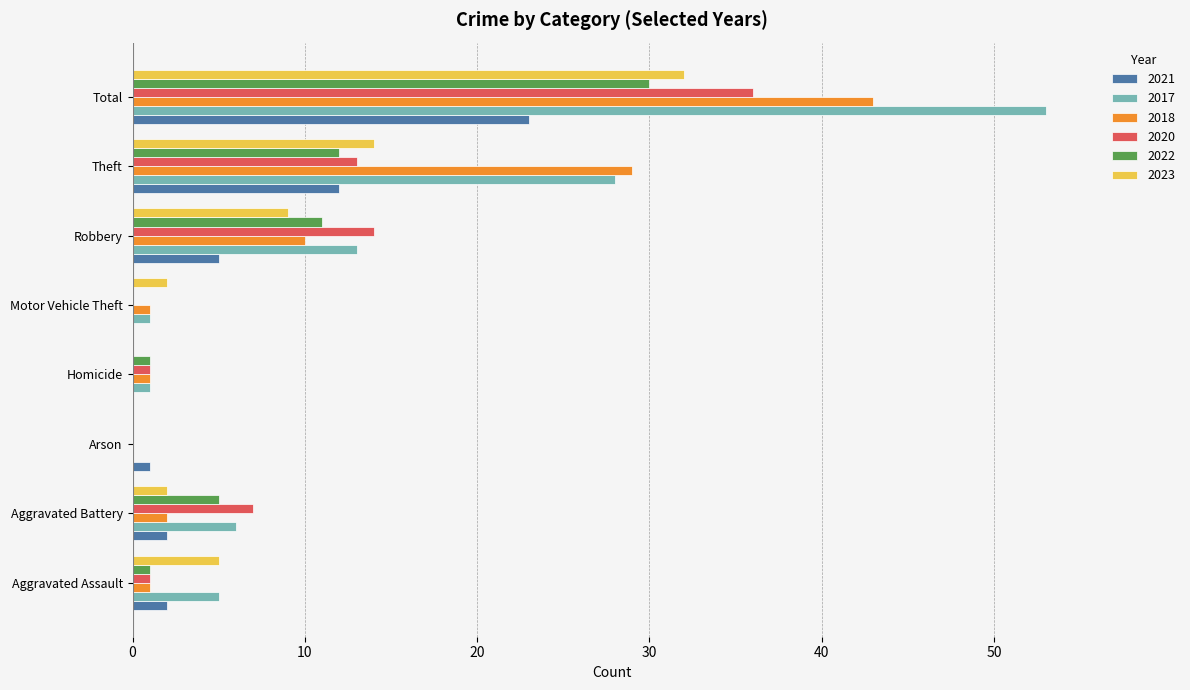

Is the value of 2023 at Robbery greater than the value of 2021 at Arson?

Yes